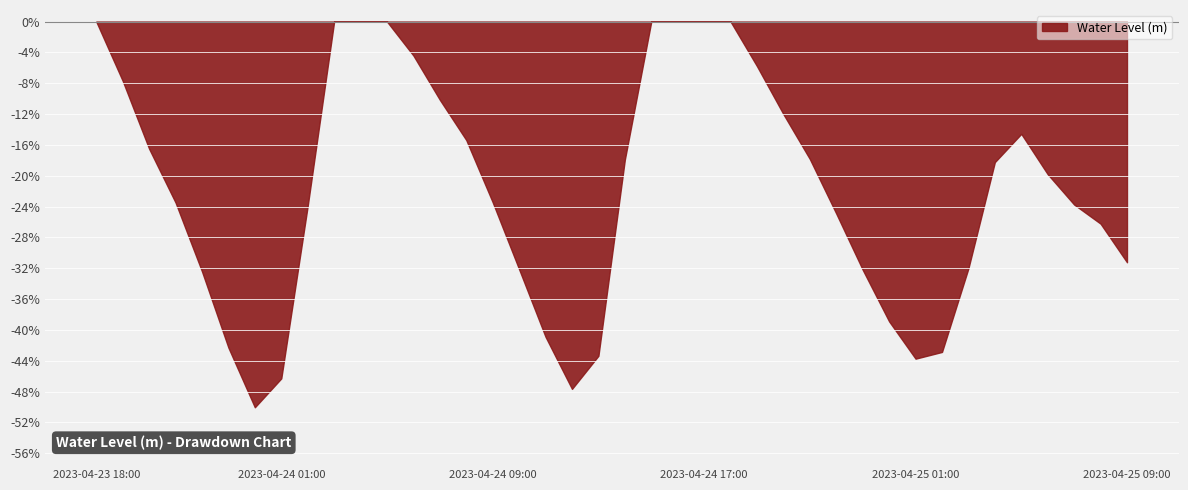

What is the label of the 7th point from the right?

2023-04-25 03:00